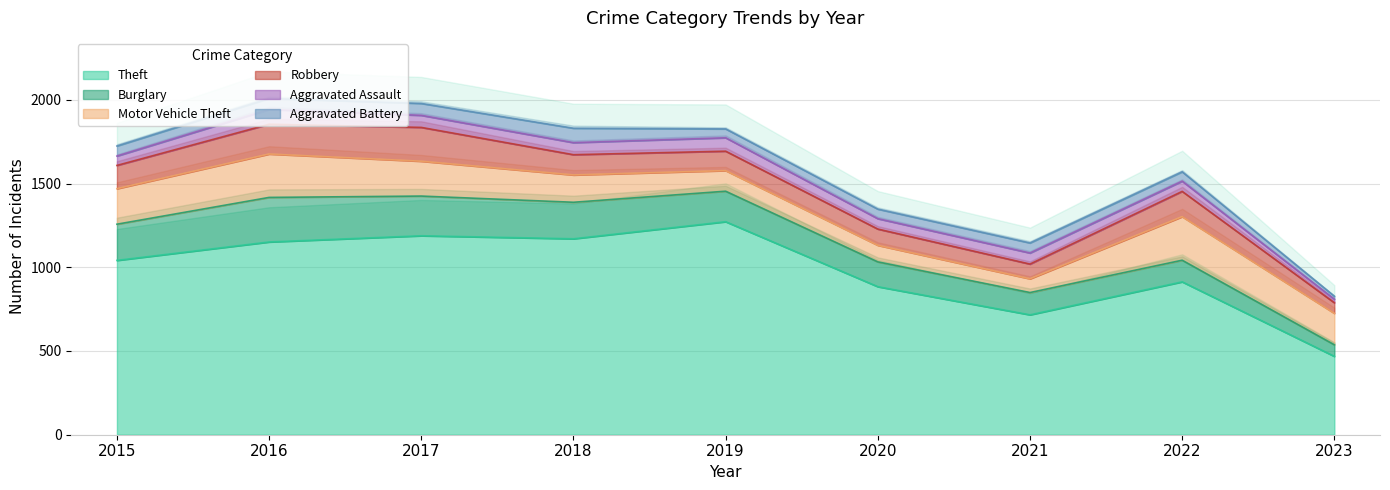

True or false: Theft has a value of 1041 at 2015.

True